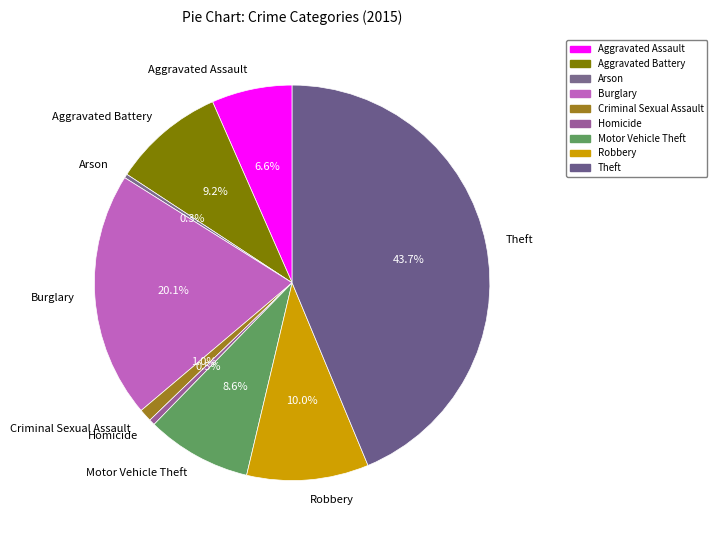

Count the number of slices in the pie.

9